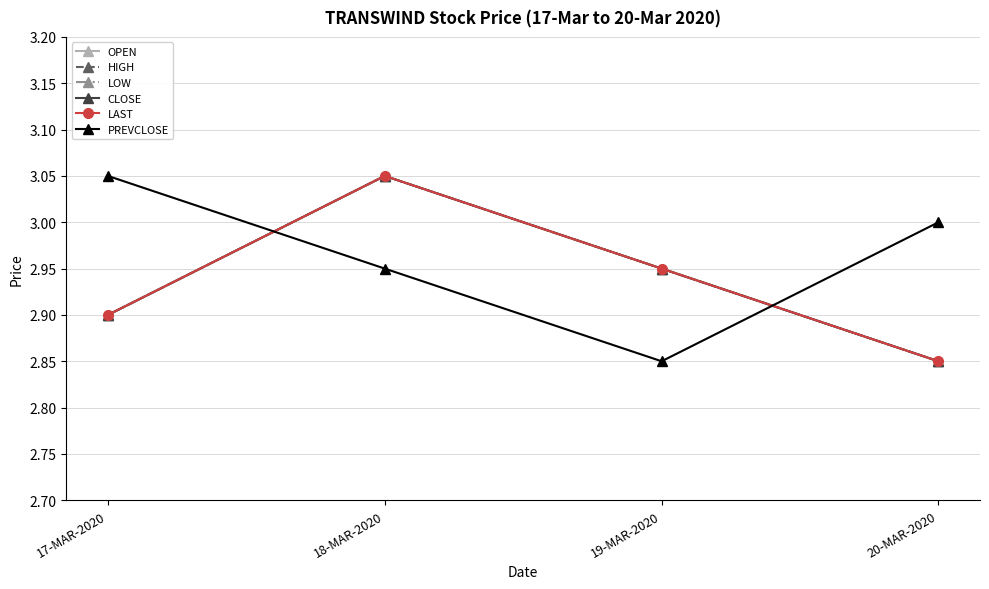

Does the chart have visible grid lines?

Yes